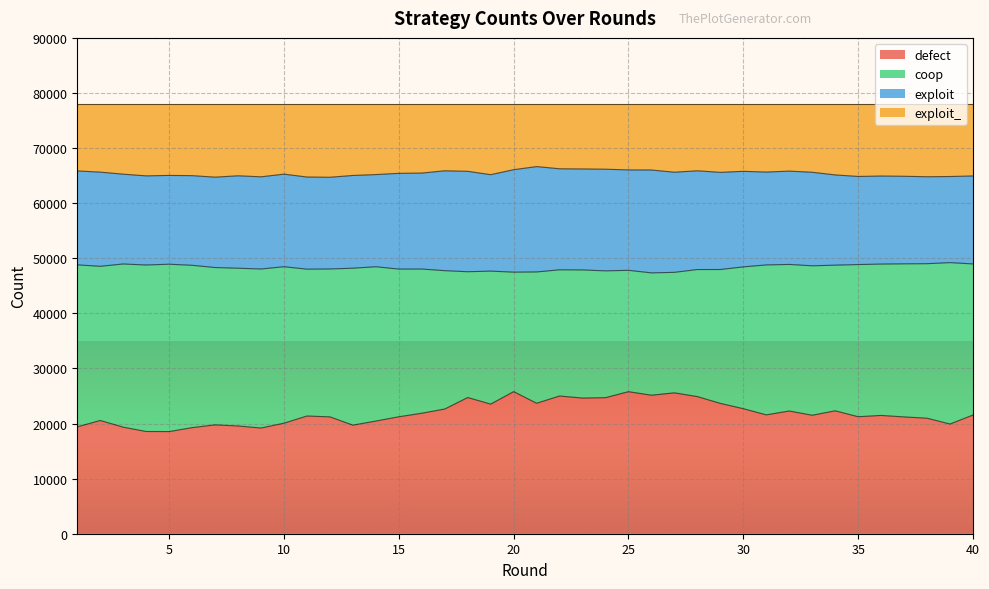

What is the minimum value for defect?

18541